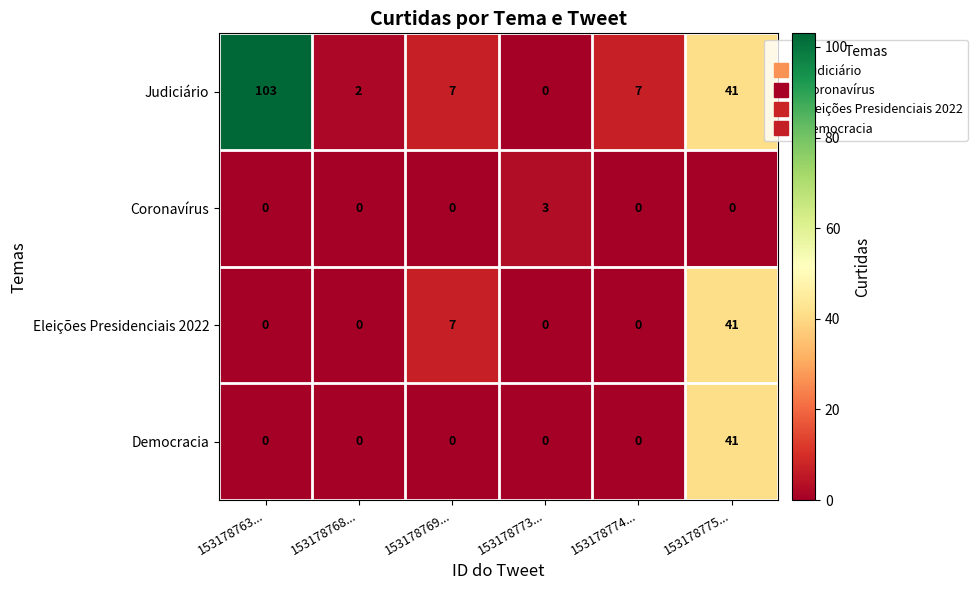

What is the greatest value displayed?

103